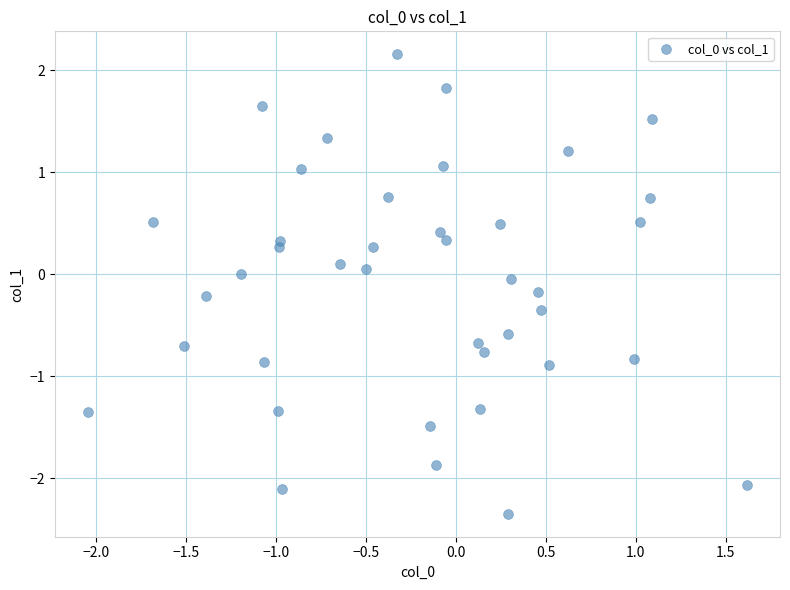

What is the range of X values (max minus min)?

3.7